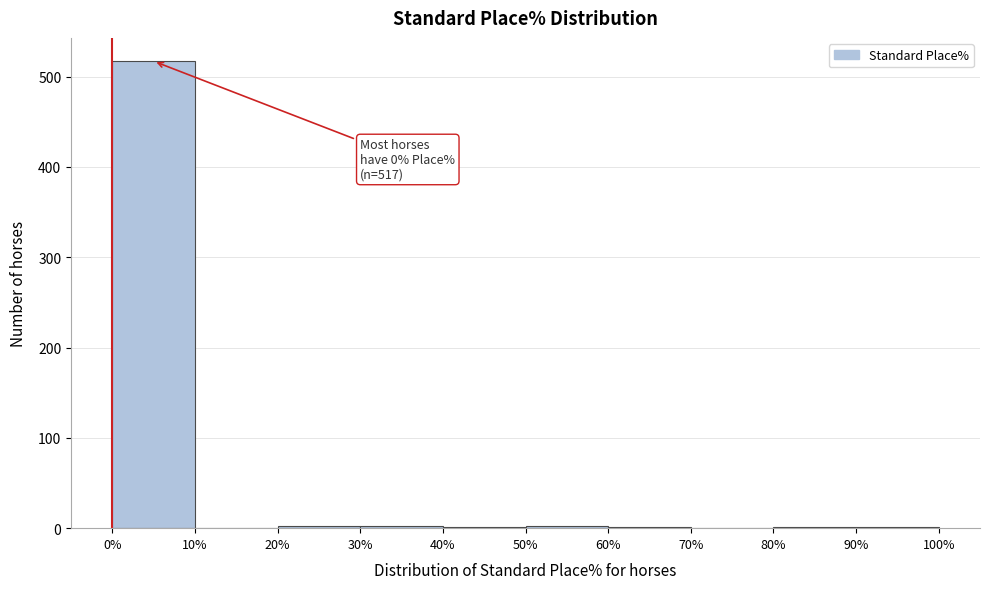

Over which range of the x-axis is the bar tallest?

0% to 10%